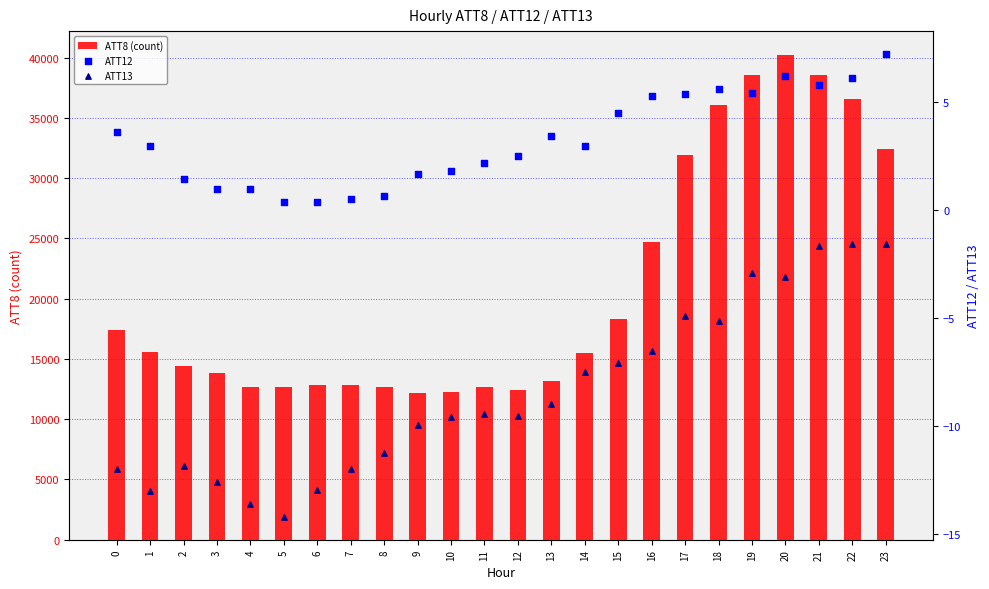

Which series has the largest total across all categories?

ATT8 (count)